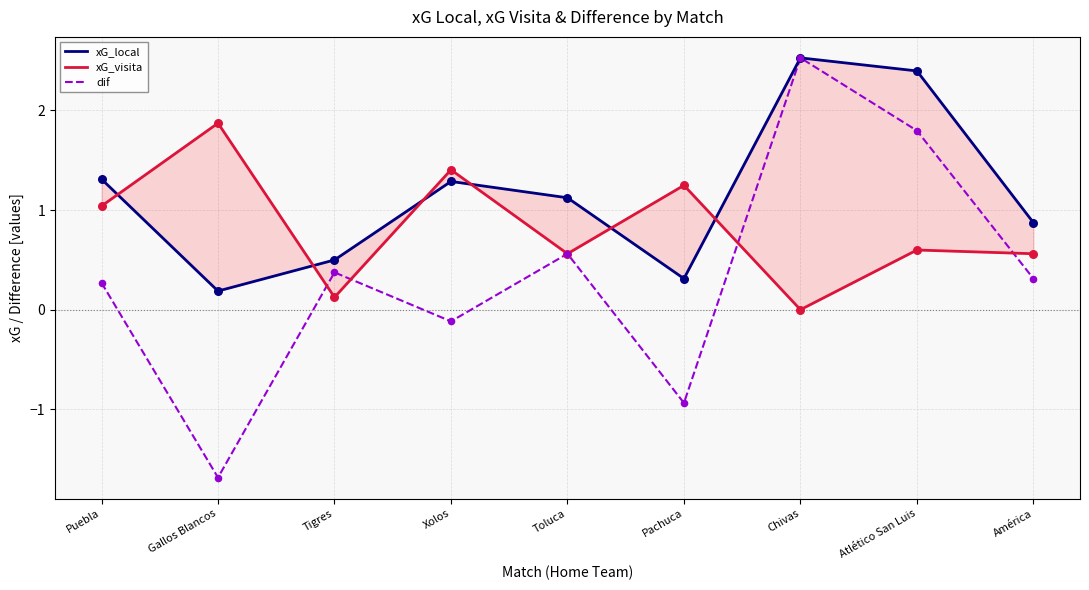

At how many categories does at least one series exceed 0?

9